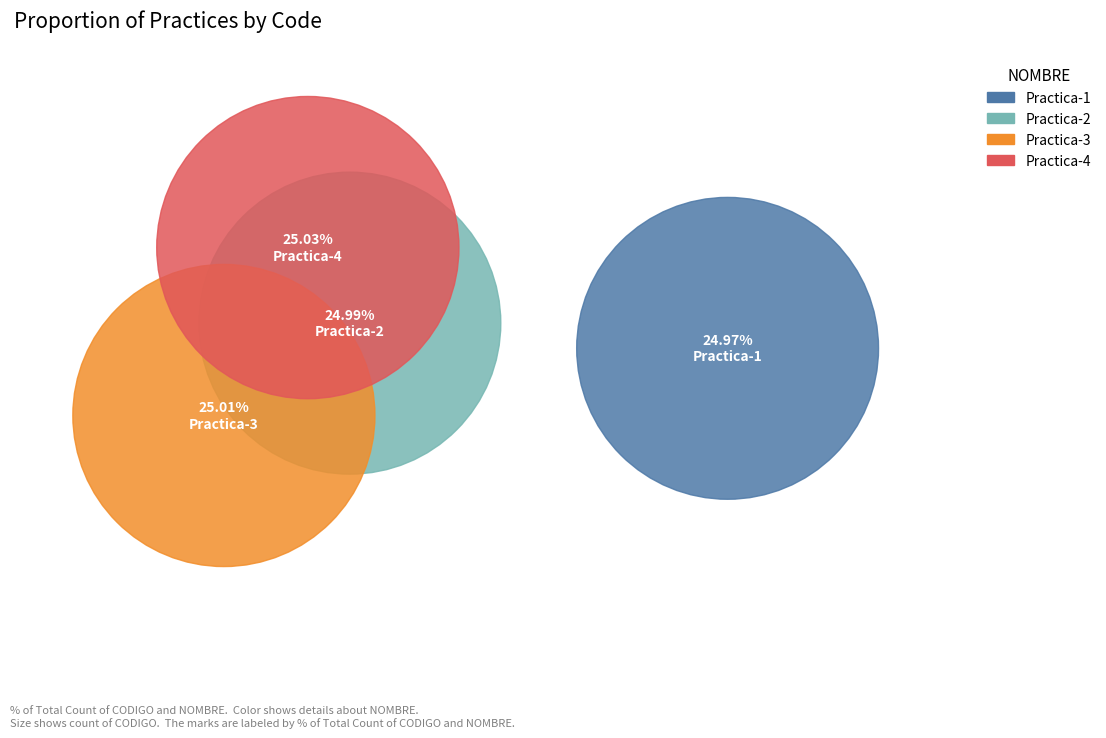

Which category has the biggest portion of the pie?

Practica-4